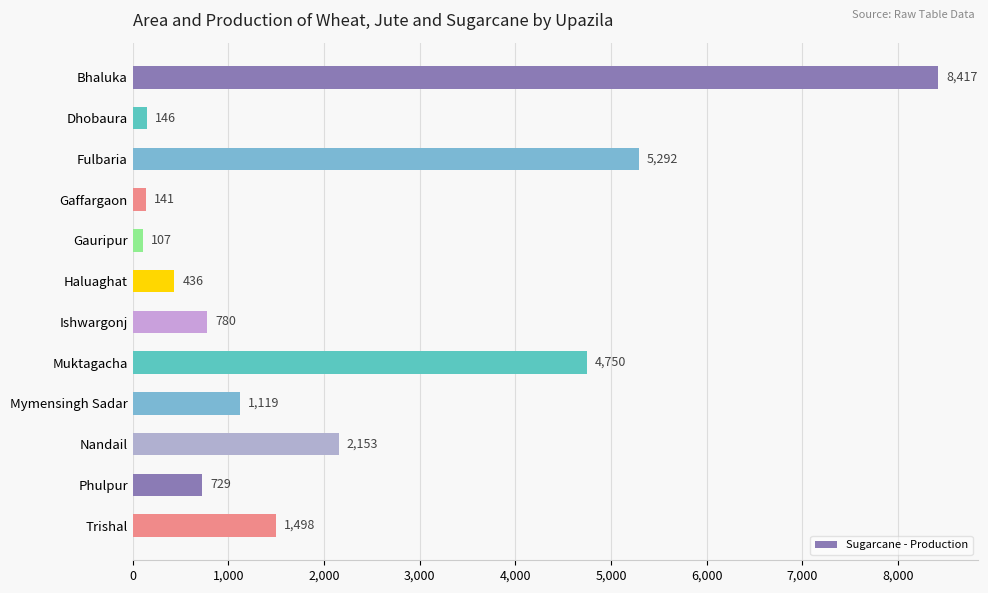

Where is the data nearest to the value 4262?

Muktagacha